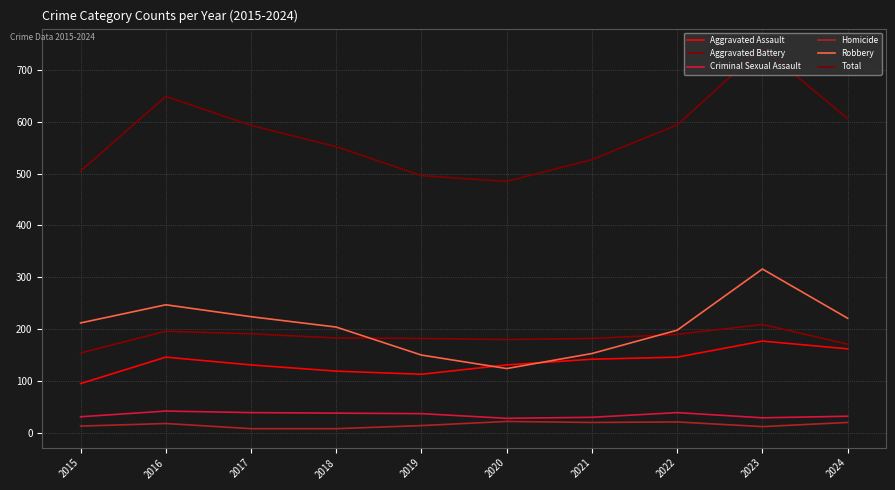

Where does the Total series first go above 593?

2016